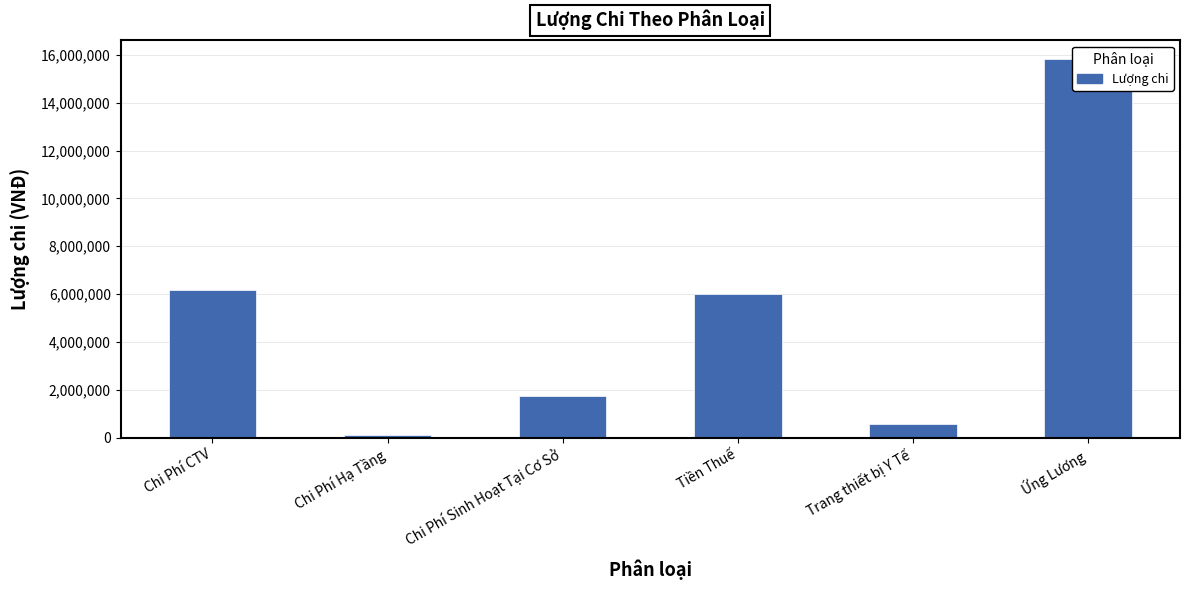

What is the label of the 4th bar from the left?

Tiền Thuế